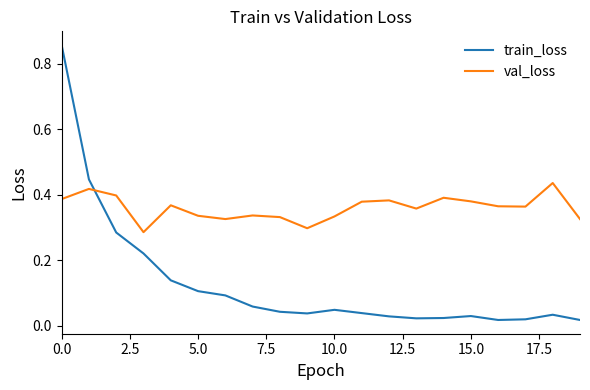

Which series has the largest range (max minus min)?

train_loss